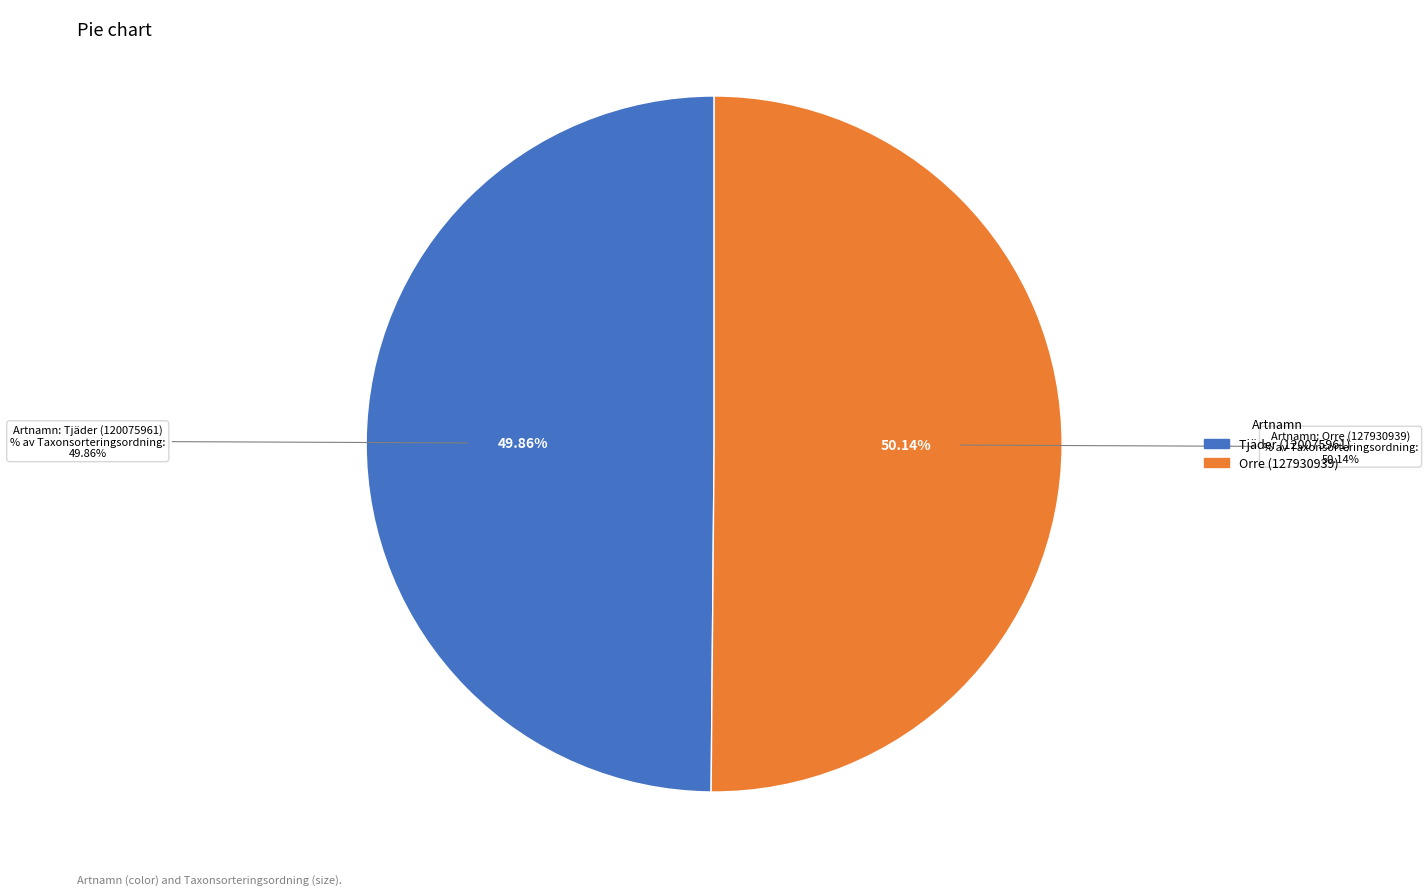

The Orre (127930939) slice represents 50% of the pie. True or false?

True